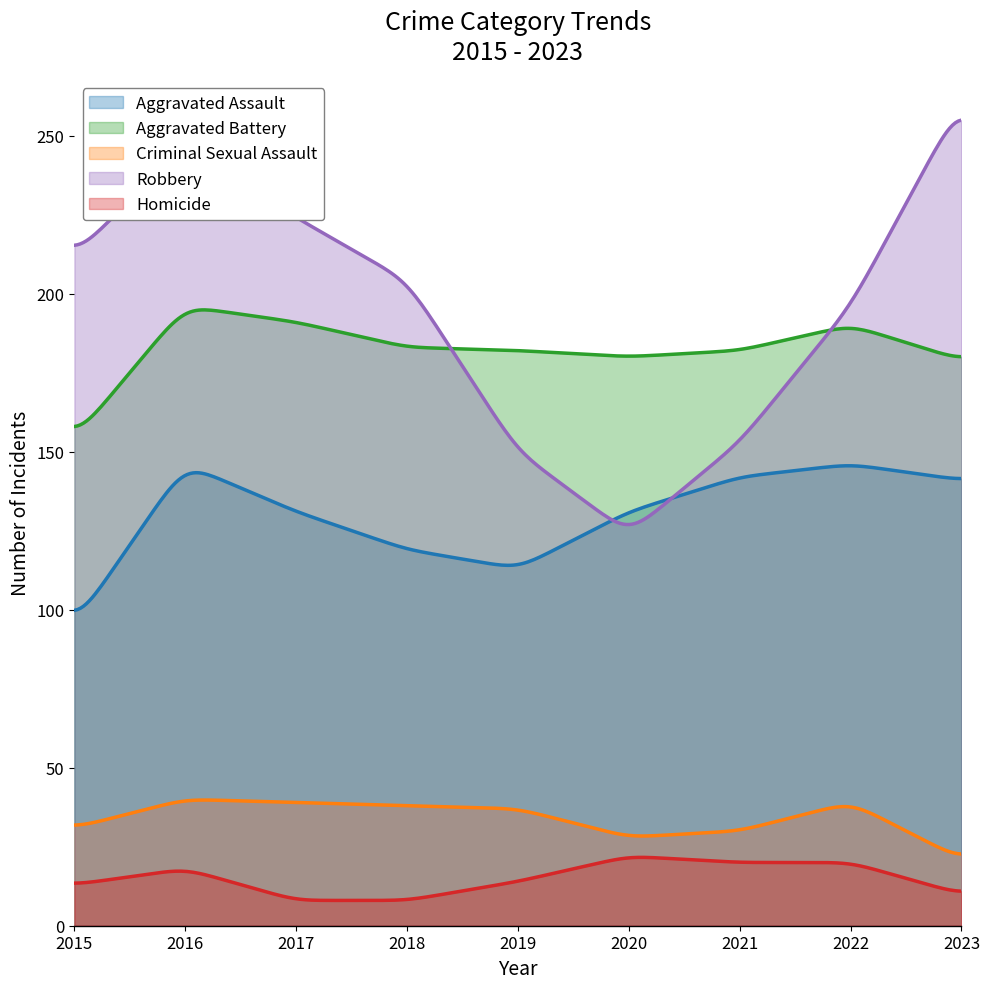

What is the lowest value of the Homicide series?

8.0